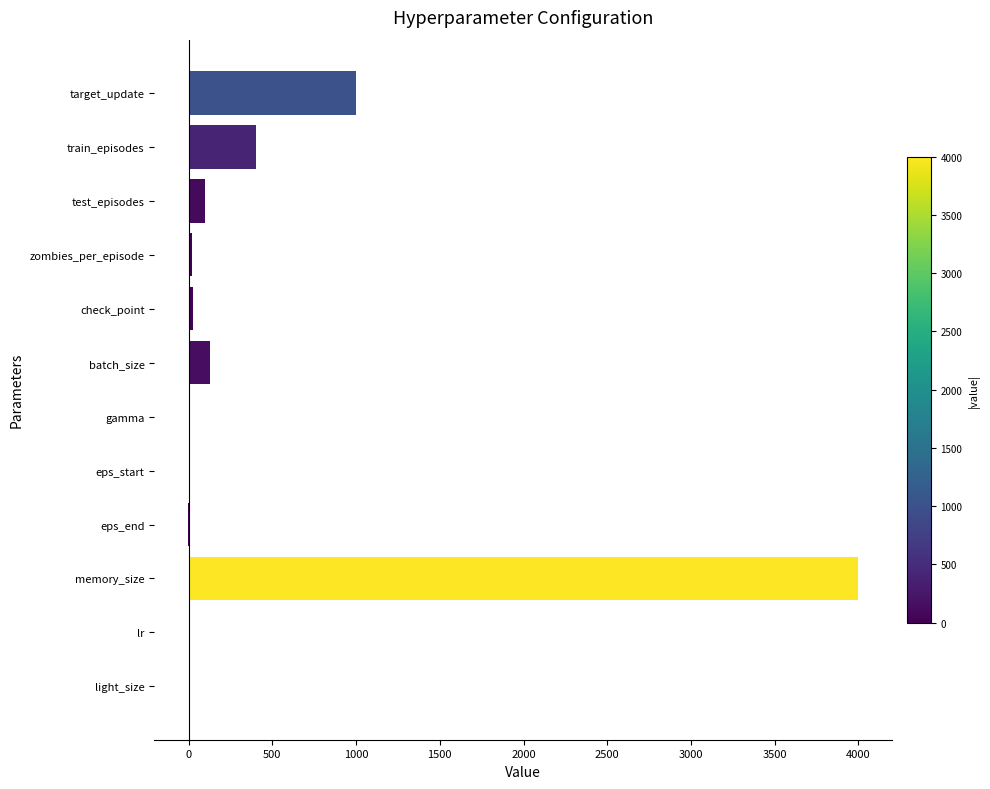

Which has a higher value, target_update or lr?

target_update